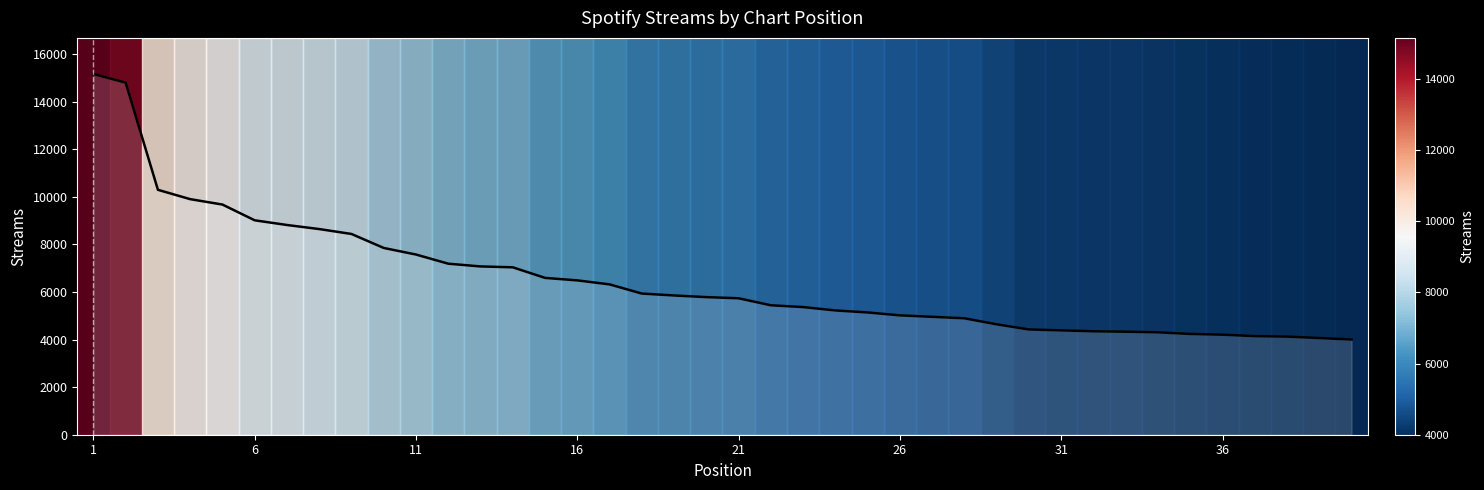

How many series are shown in this chart?

1